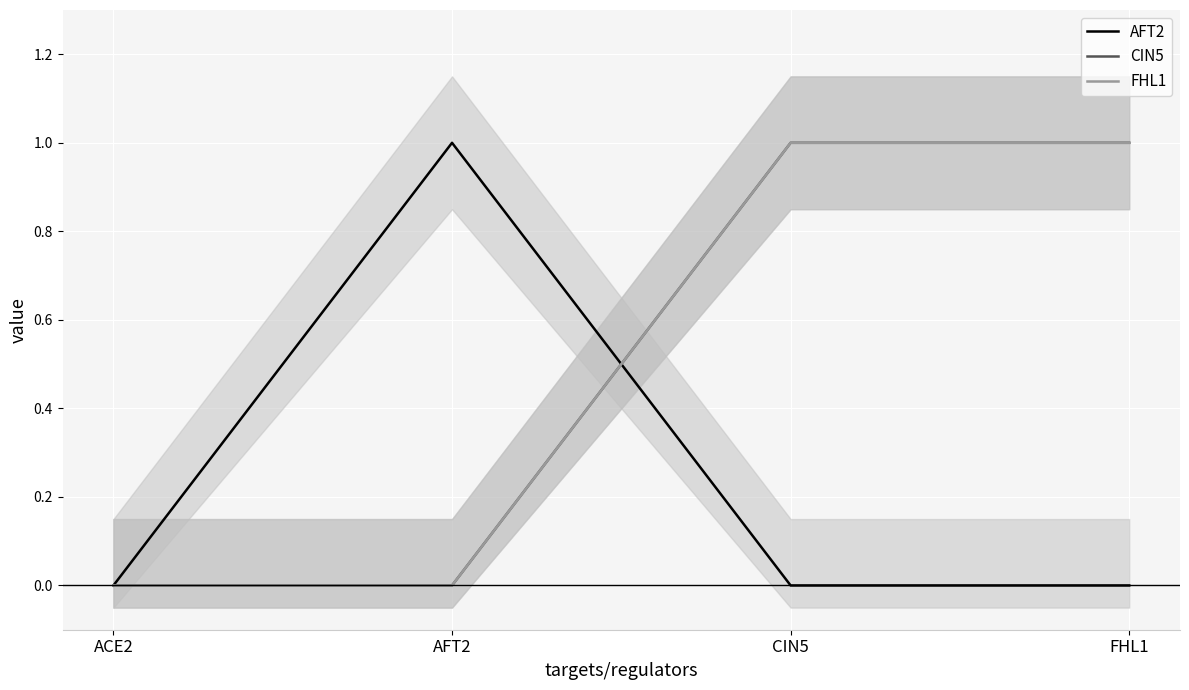

True or false: FHL1 and CIN5 intersect in this chart.

False